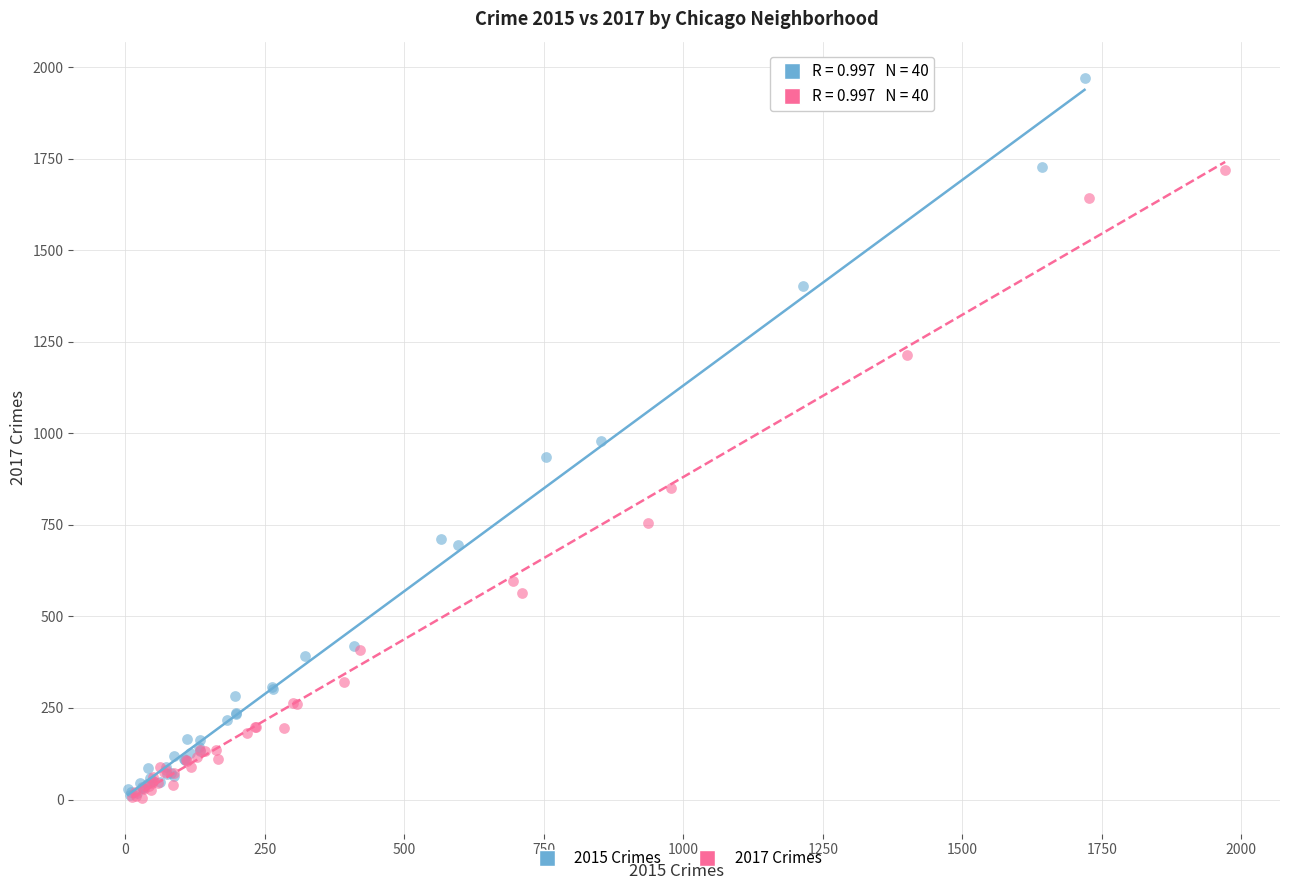

Which series contains the highest Y value?

2017 Crimes